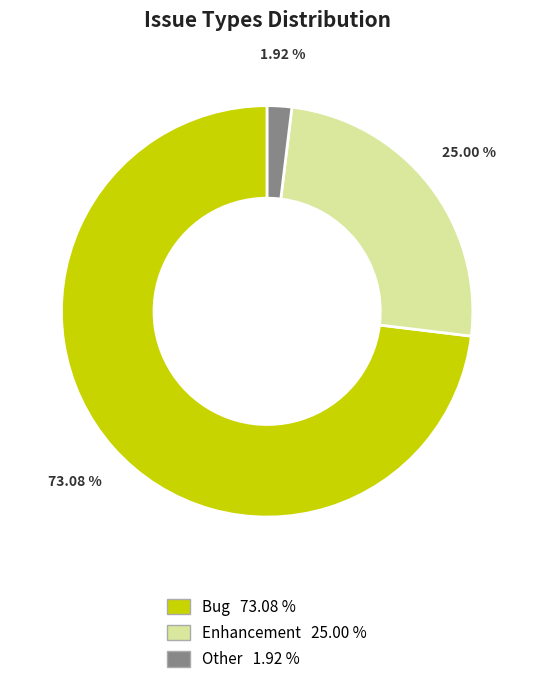

To the nearest percent, what is the combined percentage of Bug and Other?

75%